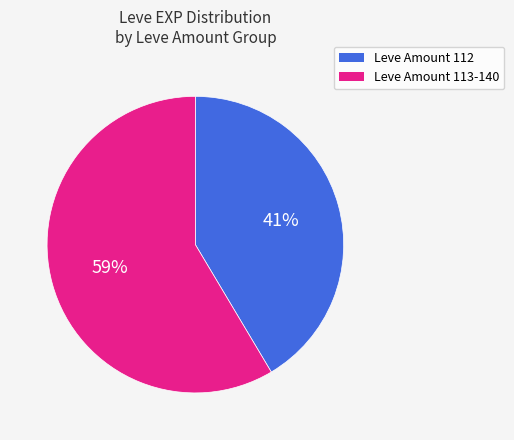

True or false: Leve Amount 112 accounts for 27% of the total.

False